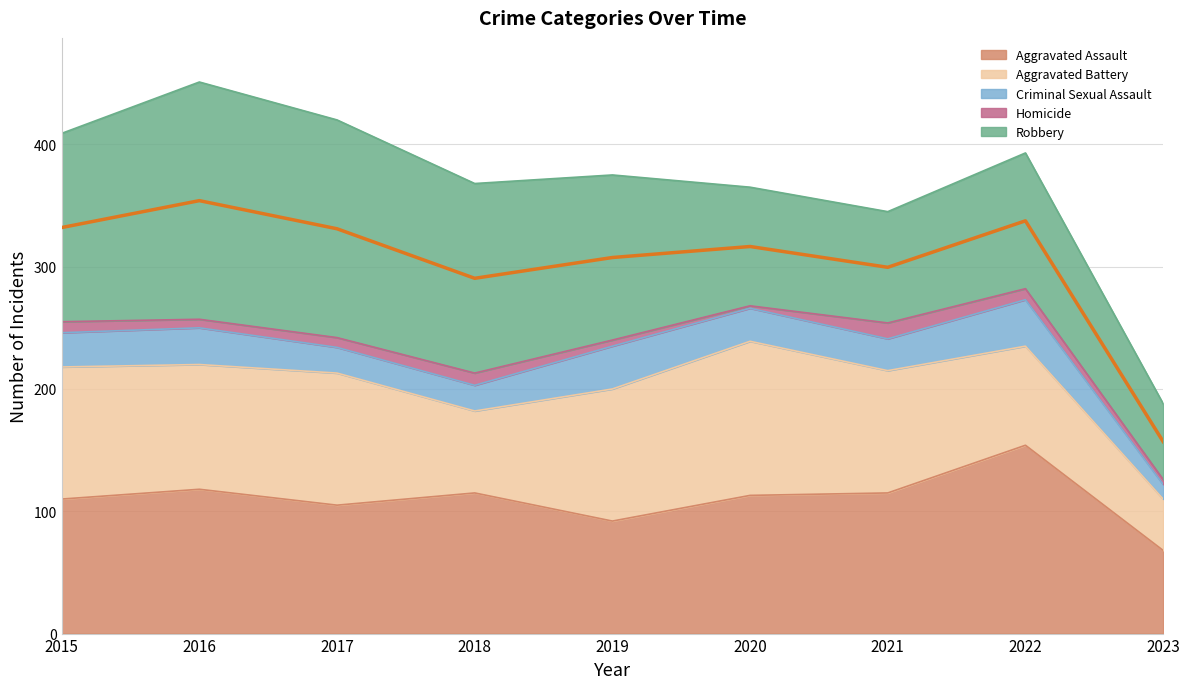

Reading right to left, extract all data points from this chart.

Aggravated Assault: 2023=68	2022=154	2021=115	2020=113	2019=92	2018=115	2017=105	2016=118	2015=110
Aggravated Battery: 2023=42	2022=81	2021=100	2020=126	2019=108	2018=67	2017=108	2016=102	2015=108
Criminal Sexual Assault: 2023=12	2022=38	2021=26	2020=27	2019=35	2018=21	2017=21	2016=30	2015=28
Homicide: 2023=4	2022=9	2021=13	2020=2	2019=5	2018=10	2017=8	2016=7	2015=9
Robbery: 2023=62	2022=111	2021=91	2020=97	2019=135	2018=155	2017=178	2016=194	2015=154